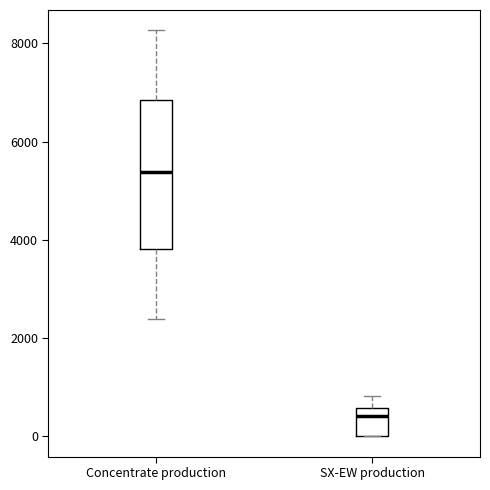

Reading left to right, transcribe this box plot: for each box, give where its median line is, the range the box spans, and where its two whiskers end, as read against the y-axis. The values are not printed on the chart, so give them approximately, as read against the axis.

Concentrate production: median 5400, box 3800 to 6800, whiskers 2400 to 8200
SX-EW production: median 400, box 0 to 600, whiskers 0 to 800